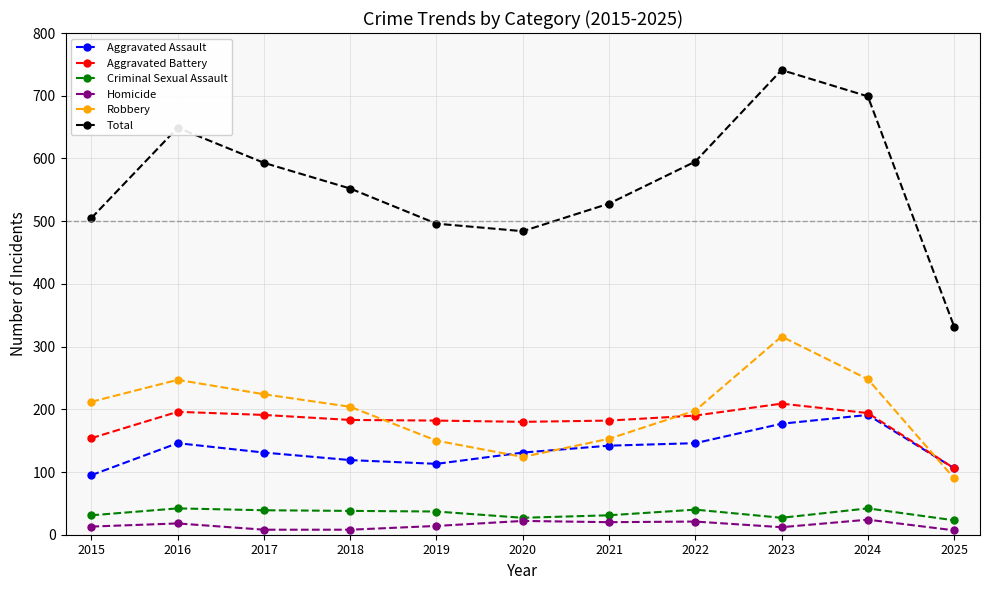

What is the difference between the highest and lowest values at 2024?

675